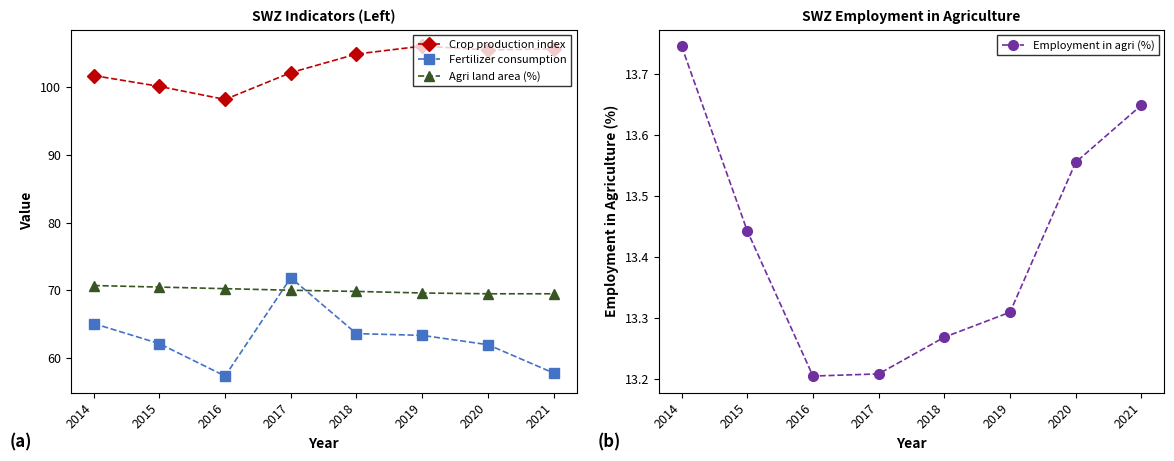

Reading left to right, what are all the values shown in this chart?

Crop production index: 101.7	100.1	98.2	102.1	104.9	106.1	105.5	105.7
Fertilizer consumption: 65.1	62.1	57.3	71.8	63.6	63.3	62.0	57.8
Agri land area (%): 70.7	70.5	70.2	70.0	69.8	69.6	69.5	69.5
Employment in agri (%): 13.7	13.4	13.2	13.2	13.3	13.3	13.6	13.6